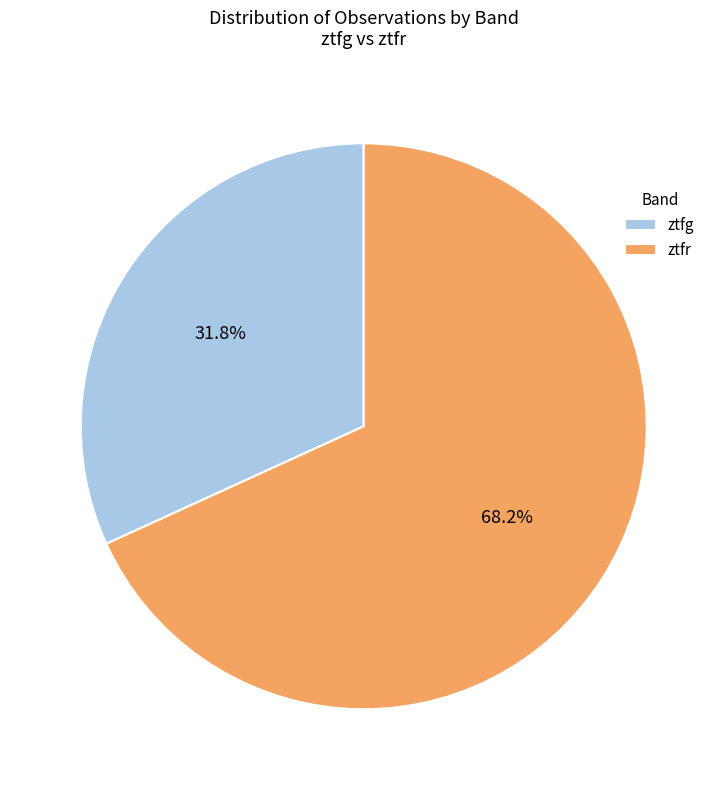

Which has a higher value, ztfg or ztfr?

ztfr